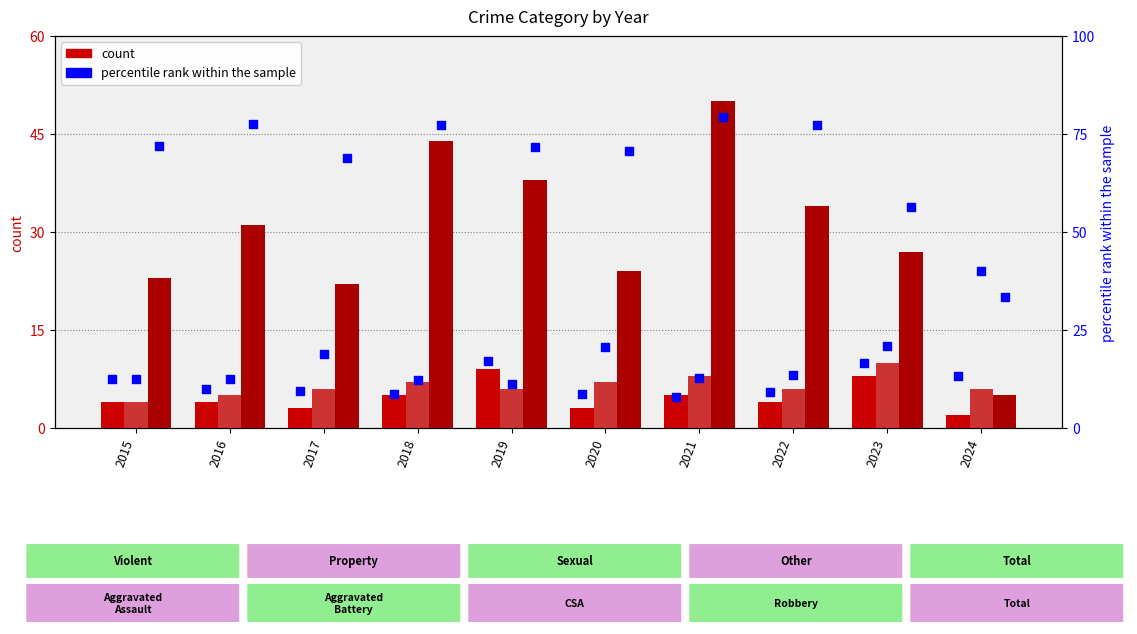

At which category is the sum across all series the highest?

2021